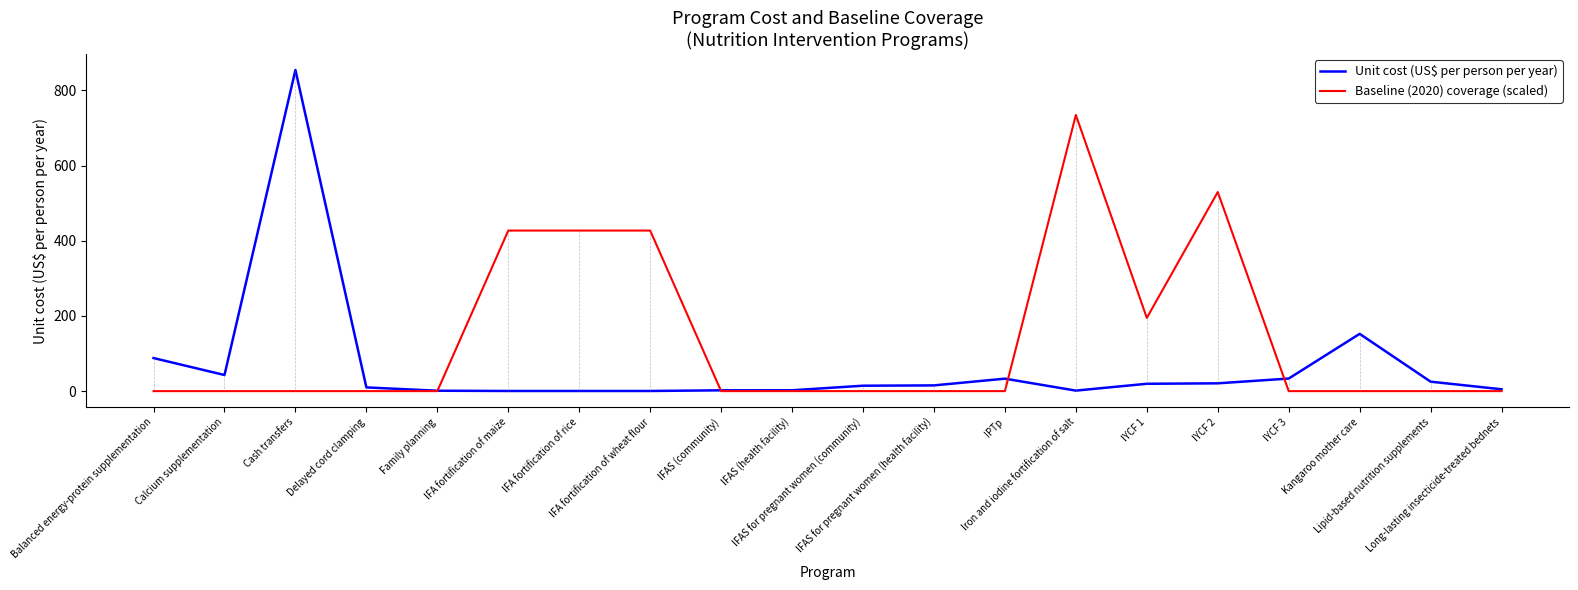

True or false: Baseline (2020) coverage (scaled) and Unit cost (US$ per person per year) intersect in this chart.

True